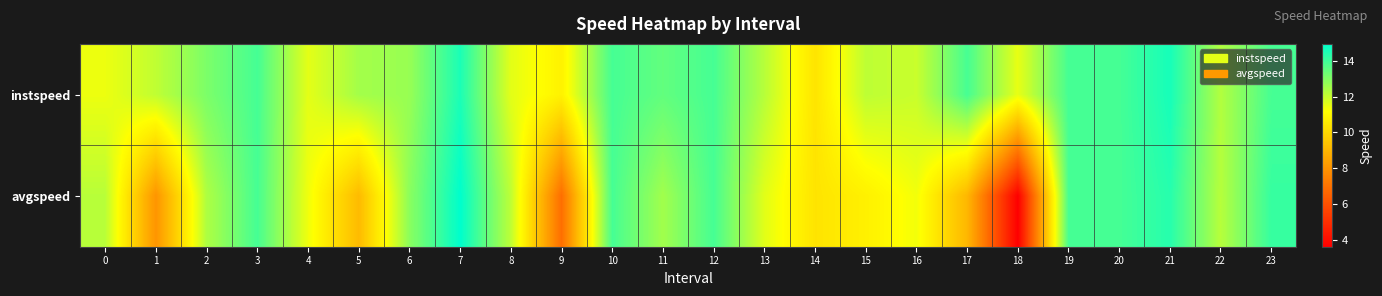

Reading left to right, transcribe all the data shown in this chart.

instspeed: 0=11.4	1=12.1	2=13.1	3=13.9	4=11.6	5=12.5	6=12.7	7=14.5	8=11.6	9=10.8	10=13.9	11=13.5	12=13.9	13=12.2	14=10.4	15=12.1	16=12.0	17=13.9	18=11.5	19=13.9	20=13.9	21=14.6	22=12.3	23=13.9
avgspeed: 0=12.2	1=8.0	2=12.3	3=13.9	4=11.4	5=9.1	6=12.9	7=14.9	8=12.1	9=6.9	10=13.9	11=12.5	12=13.9	13=11.6	14=10.4	15=10.7	16=11.3	17=9.0	18=3.6	19=13.9	20=13.9	21=14.4	22=12.2	23=14.1